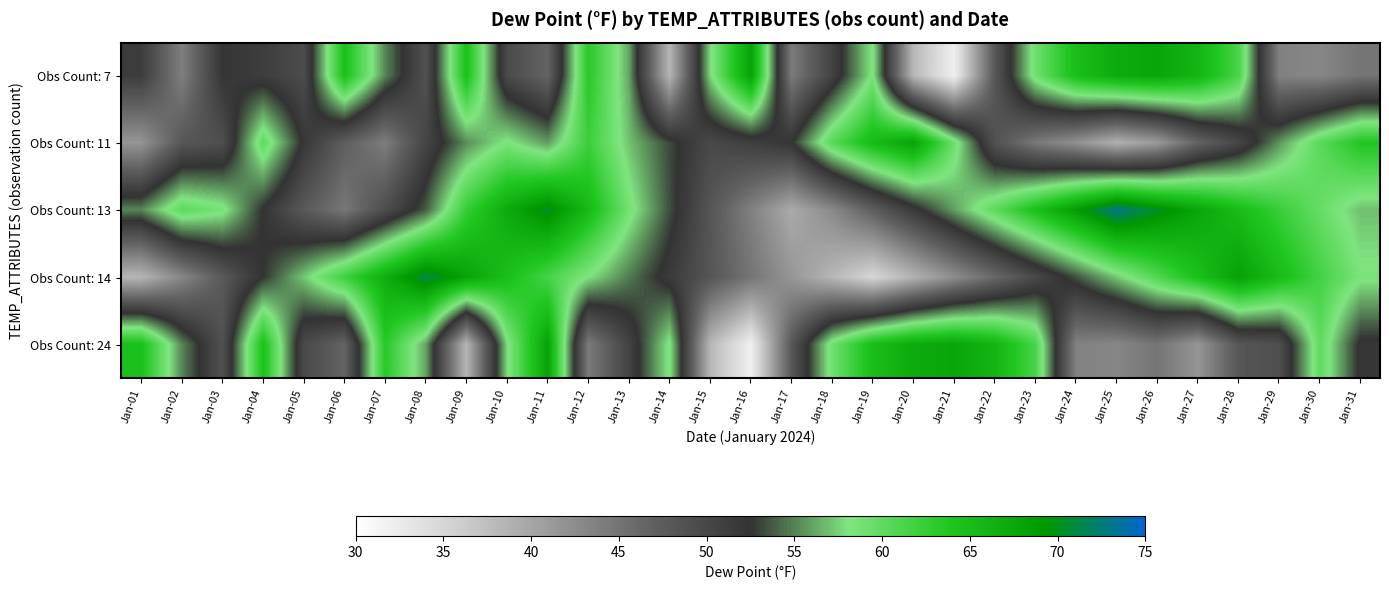

Reading left to right, what are all the values shown in this chart?

Obs Count: 7: Jan-01=51.3	Jan-02=43.8	Jan-03=52.2	Jan-04=51.2	Jan-05=49.4	Jan-06=64.5	Jan-07=55.1	Jan-08=48.8	Jan-09=64.5	Jan-10=49.7	Jan-11=46.6	Jan-12=63.3	Jan-13=56.1	Jan-14=38.4	Jan-15=57.7	Jan-16=68.1	Jan-17=44.2	Jan-18=50.6	Jan-19=58.4	Jan-20=38.3	Jan-21=31.9	Jan-22=48.0	Jan-23=59.1	Jan-24=64.8	Jan-25=67.1	Jan-26=67.7	Jan-27=65.9	Jan-28=61.3	Jan-29=43.6	Jan-30=43.1	Jan-31=44.9
Obs Count: 11: Jan-01=41.7	Jan-02=48.1	Jan-03=49.1	Jan-04=60.0	Jan-05=52.0	Jan-06=47.2	Jan-07=44.0	Jan-08=50.3	Jan-09=55.3	Jan-10=58.4	Jan-11=55.8	Jan-12=62.1	Jan-13=57.0	Jan-14=53.2	Jan-15=49.8	Jan-16=51.0	Jan-17=52.3	Jan-18=60.5	Jan-19=65.2	Jan-20=68.0	Jan-21=59.3	Jan-22=48.7	Jan-23=44.5	Jan-24=42.1	Jan-25=38.9	Jan-26=41.2	Jan-27=46.7	Jan-28=50.1	Jan-29=55.6	Jan-30=60.3	Jan-31=63.8
Obs Count: 13: Jan-01=55.1	Jan-02=60.2	Jan-03=58.7	Jan-04=52.3	Jan-05=47.8	Jan-06=44.6	Jan-07=49.3	Jan-08=53.8	Jan-09=62.4	Jan-10=67.1	Jan-11=70.5	Jan-12=65.2	Jan-13=58.9	Jan-14=53.4	Jan-15=48.2	Jan-16=43.7	Jan-17=39.5	Jan-18=42.8	Jan-19=47.3	Jan-20=51.6	Jan-21=55.9	Jan-22=60.2	Jan-23=64.5	Jan-24=68.8	Jan-25=73.1	Jan-26=70.4	Jan-27=67.7	Jan-28=65.0	Jan-29=62.3	Jan-30=59.6	Jan-31=56.9
Obs Count: 14: Jan-01=38.4	Jan-02=43.1	Jan-03=47.8	Jan-04=52.5	Jan-05=57.2	Jan-06=61.9	Jan-07=66.6	Jan-08=71.3	Jan-09=68.0	Jan-10=64.7	Jan-11=61.4	Jan-12=58.1	Jan-13=54.8	Jan-14=51.5	Jan-15=48.2	Jan-16=44.9	Jan-17=41.6	Jan-18=38.3	Jan-19=35.0	Jan-20=38.7	Jan-21=42.4	Jan-22=46.1	Jan-23=49.8	Jan-24=53.5	Jan-25=57.2	Jan-26=60.9	Jan-27=64.6	Jan-28=68.3	Jan-29=65.0	Jan-30=61.7	Jan-31=58.4
Obs Count: 24: Jan-01=64.5	Jan-02=55.1	Jan-03=48.8	Jan-04=64.5	Jan-05=49.7	Jan-06=46.6	Jan-07=63.3	Jan-08=56.1	Jan-09=38.4	Jan-10=57.7	Jan-11=68.1	Jan-12=44.2	Jan-13=50.6	Jan-14=58.4	Jan-15=38.3	Jan-16=31.9	Jan-17=48.0	Jan-18=59.1	Jan-19=64.8	Jan-20=67.1	Jan-21=67.7	Jan-22=65.9	Jan-23=61.3	Jan-24=43.6	Jan-25=43.1	Jan-26=44.9	Jan-27=41.7	Jan-28=48.1	Jan-29=49.1	Jan-30=60.0	Jan-31=52.0